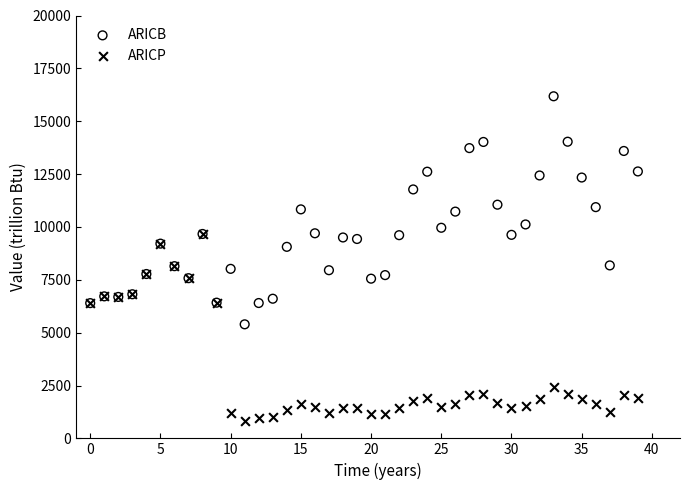

Which series reaches the maximum Y coordinate?

ARICB